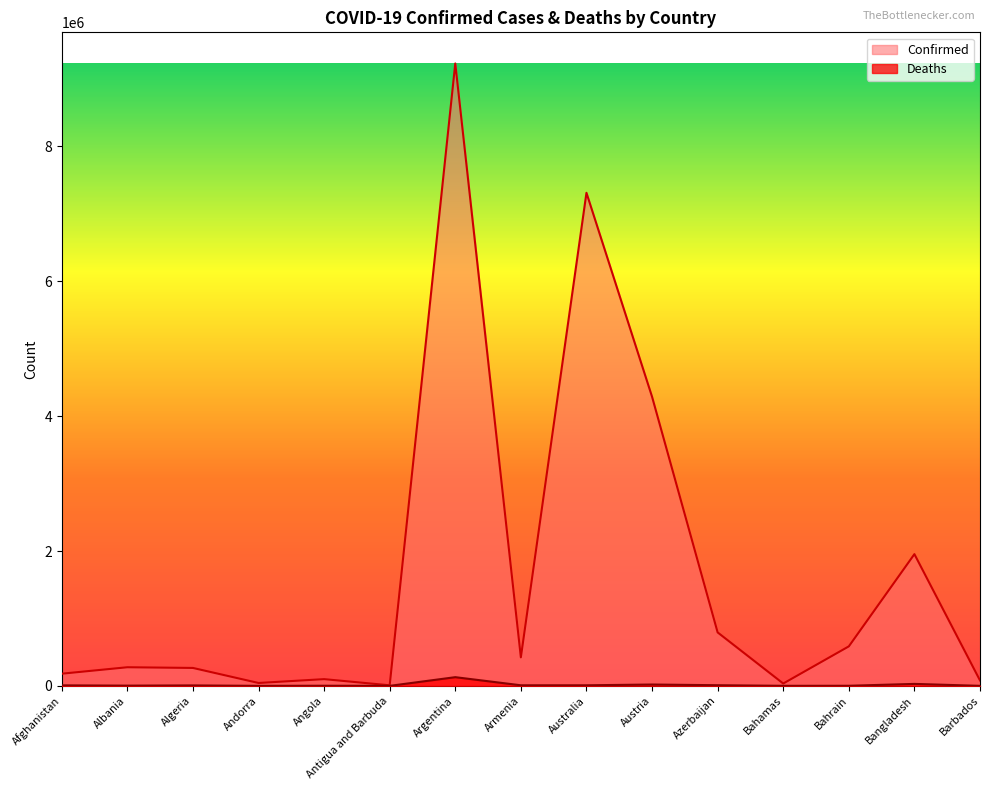

Is the value of Deaths at Austria greater than the value of Confirmed at Algeria?

No